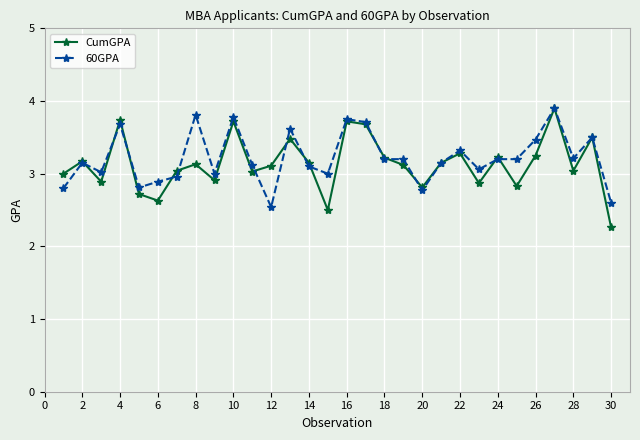

True or false: 60GPA has more than 0 points higher than both neighbors.

True